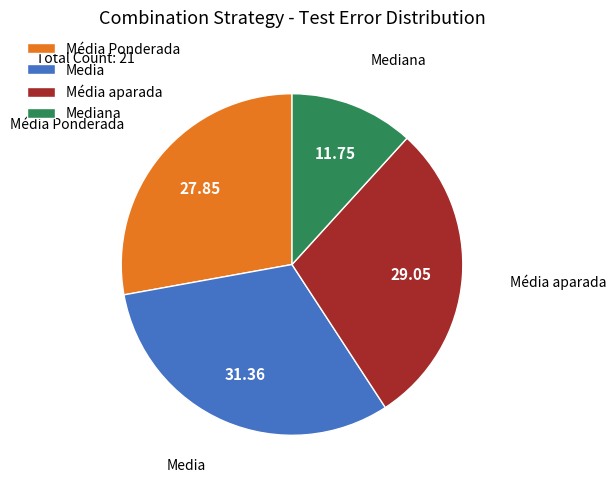

What is the smallest slice in the pie chart?

Mediana